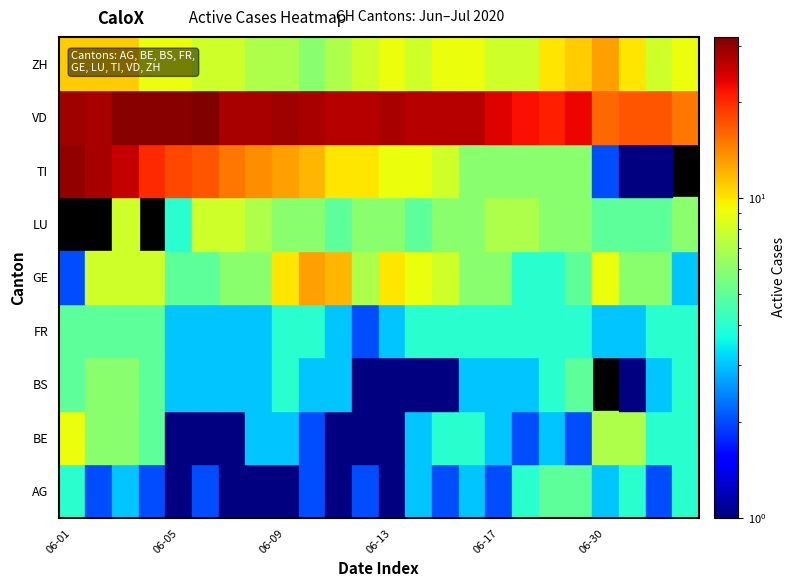

At which label is GE closest to 7?

2020-06-12